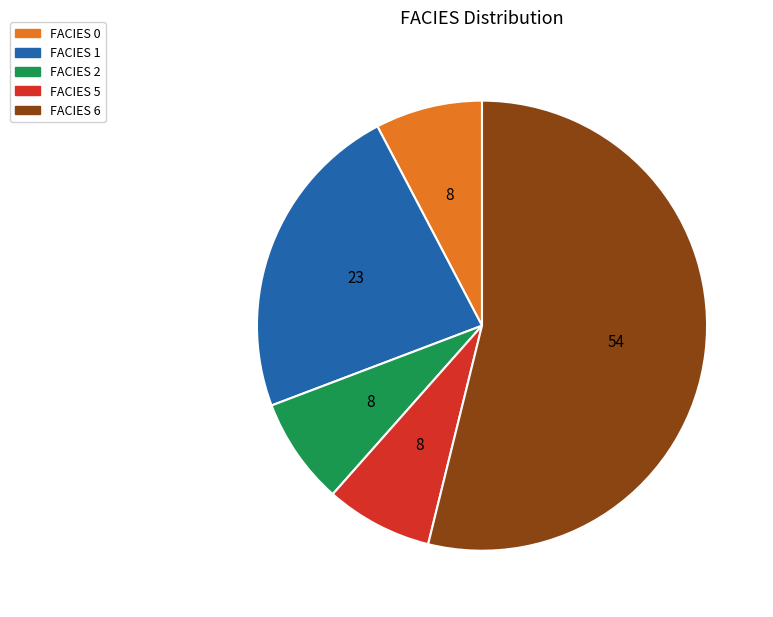

Is FACIES 6 the majority of the pie?

Yes